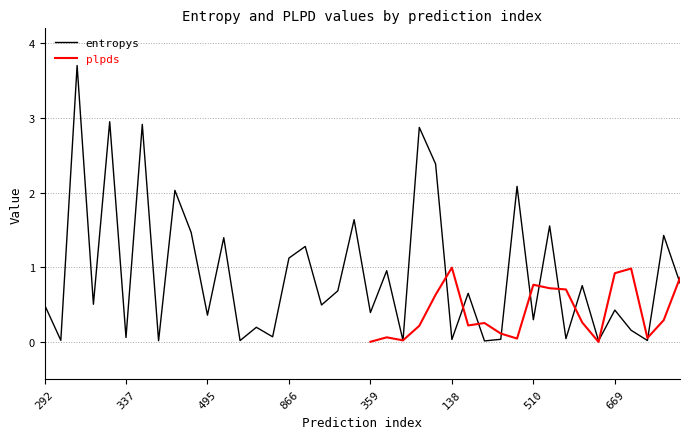

The entropys series shows 0.4 at 669. True or false?

True